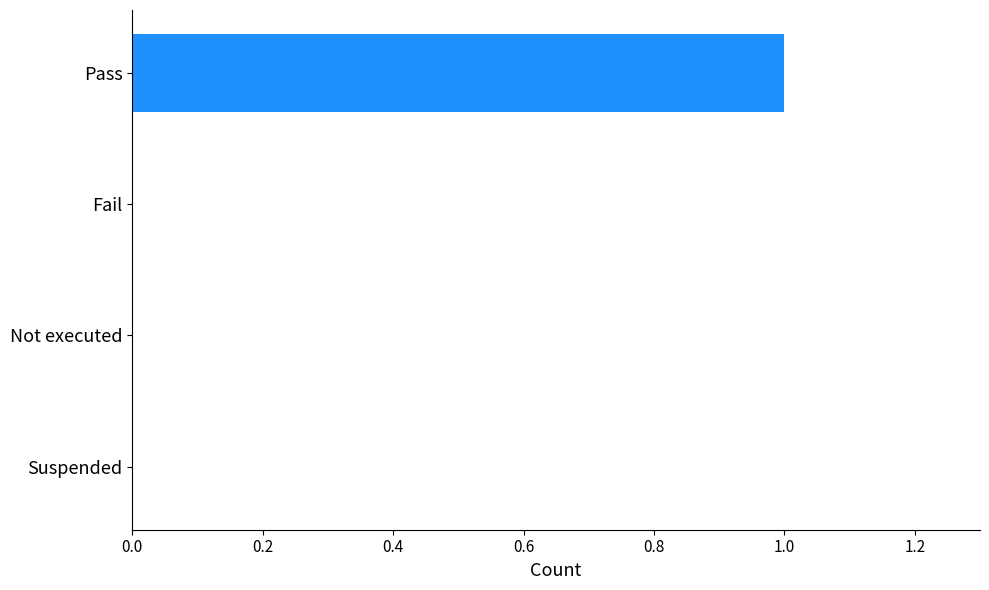

At which category does the chart reach its peak across all series?

Pass